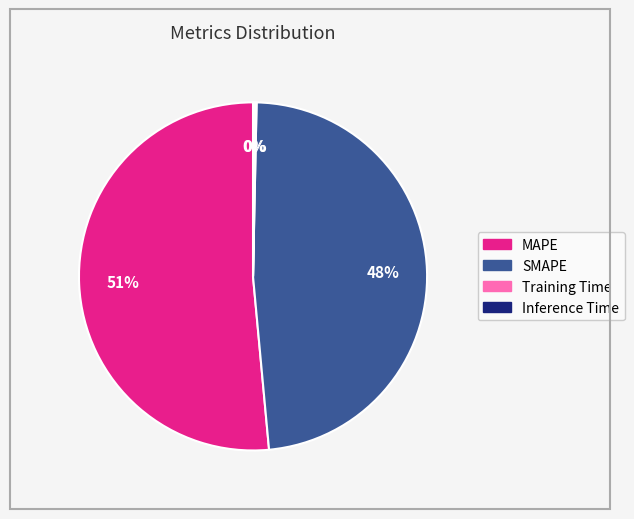

Which category has the biggest portion of the pie?

MAPE